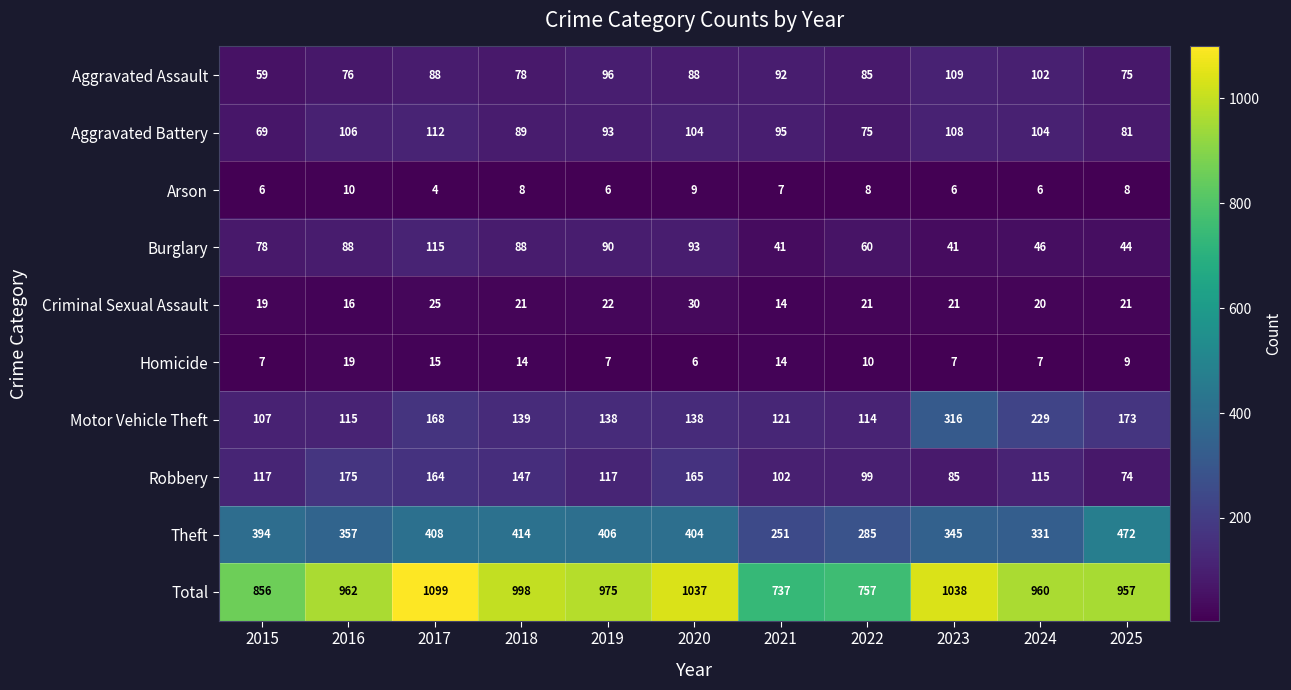

The value of Arson at 2020 is 9. True or false?

True